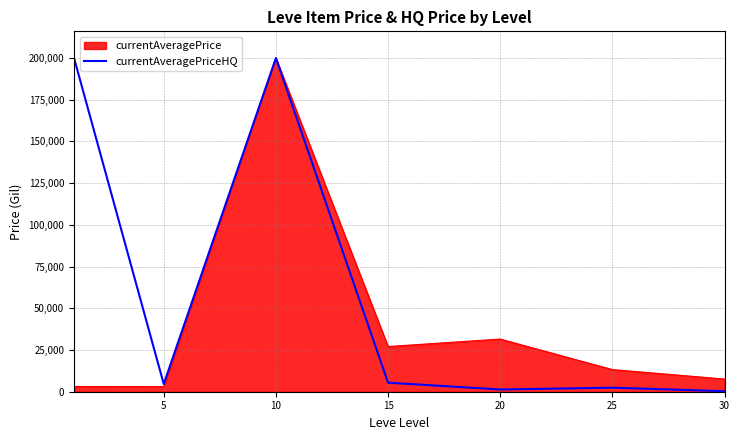

What is the greatest value displayed?

200000.0